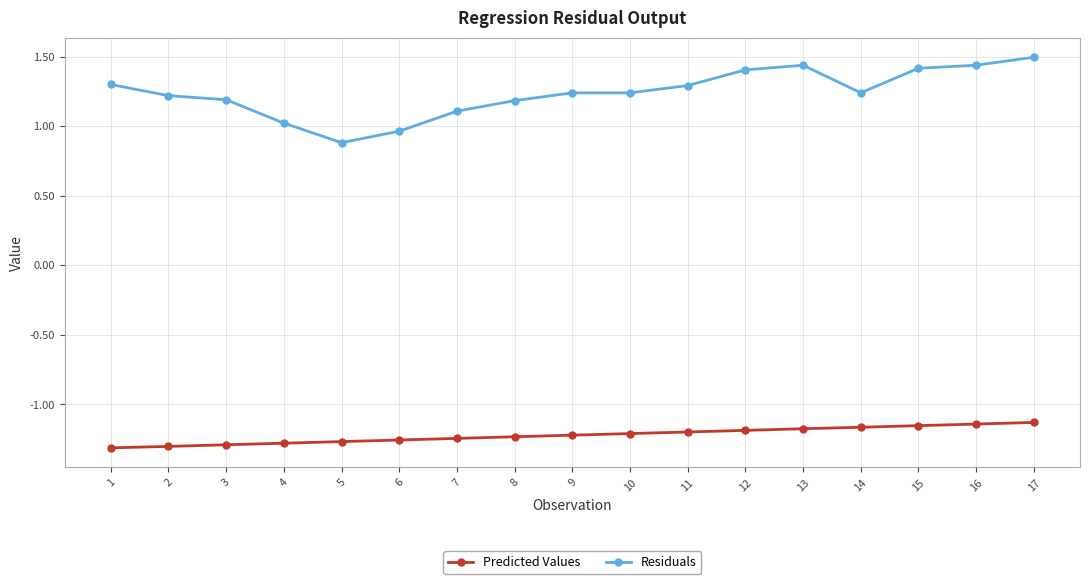

How many series are shown in this chart?

2